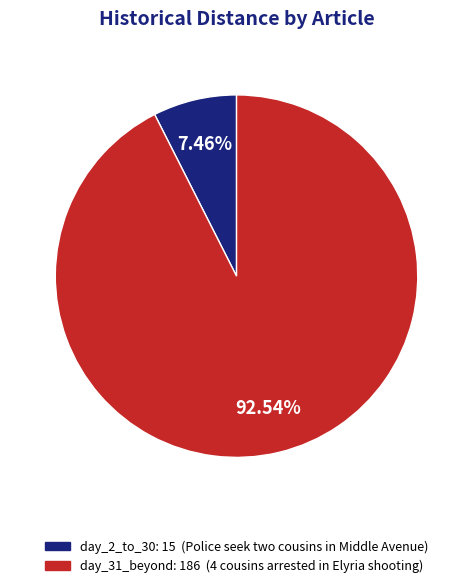

Does any single category account for the majority?

Yes